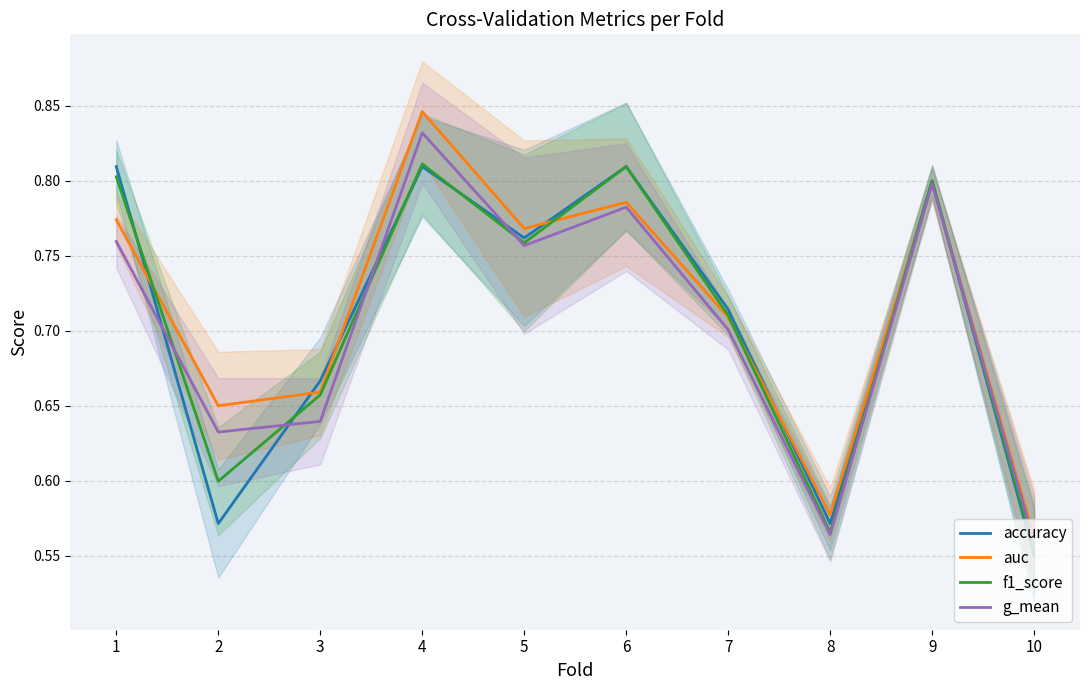

How many lines are shown in the chart?

4